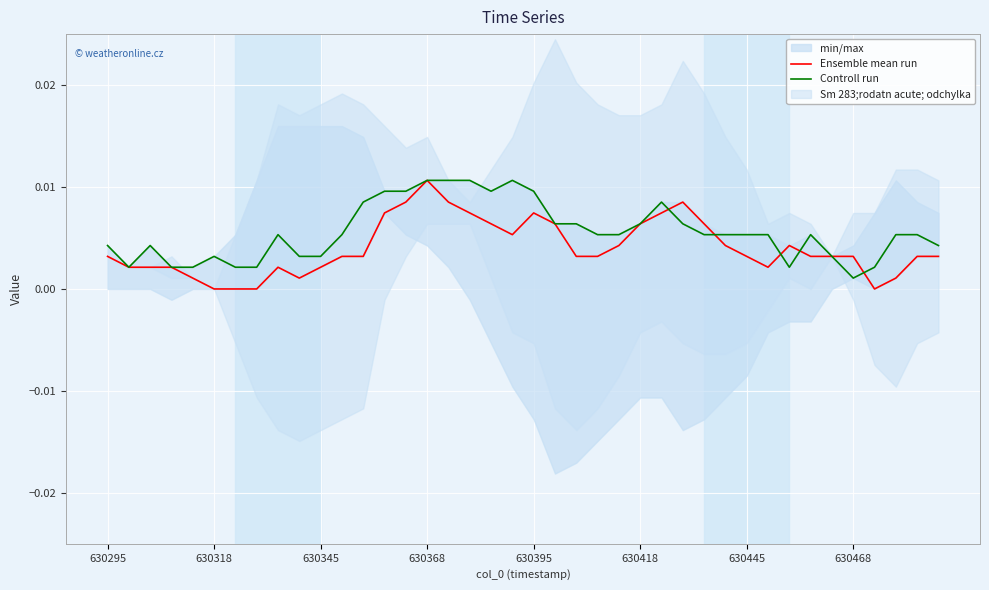

How many lines are shown in the chart?

2